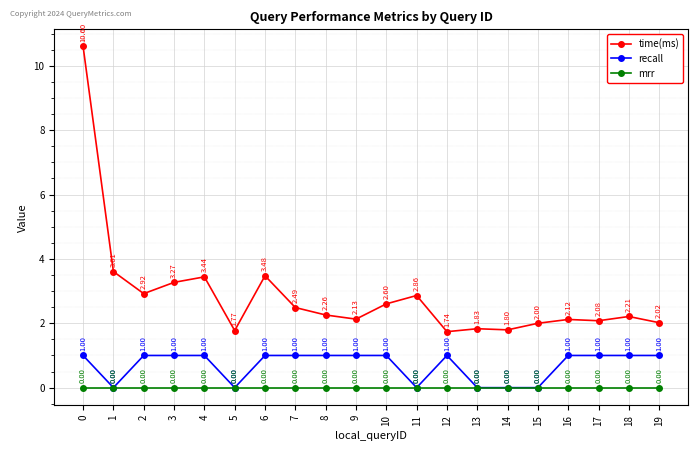

Rank the series at 3 from highest to lowest value.

time(ms), recall, mrr